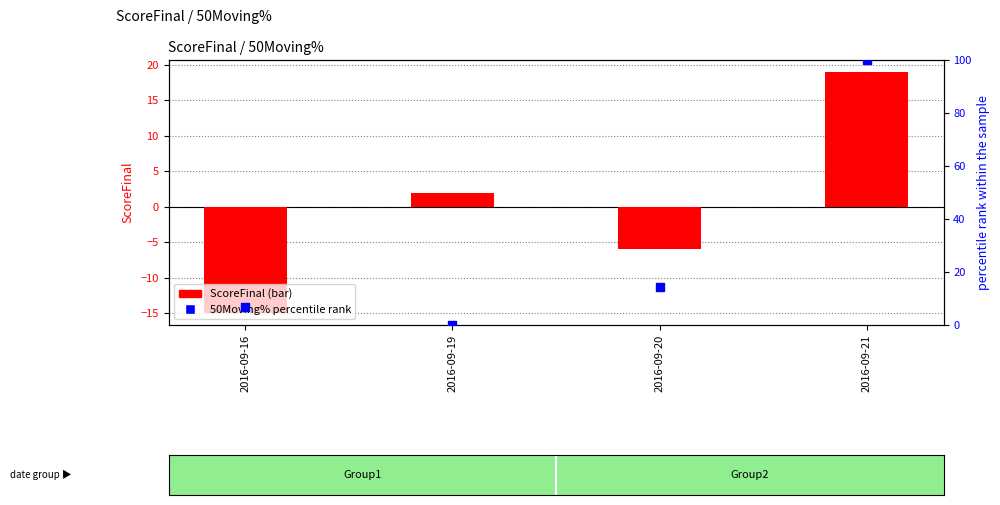

Which series contains the lowest Y value?

ScoreFinal (bar)